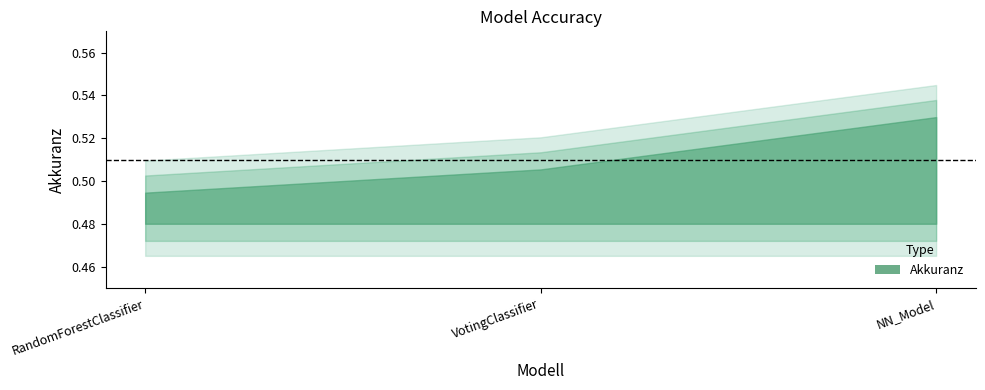

At which category does the chart reach its minimum across all series?

RandomForestClassifier